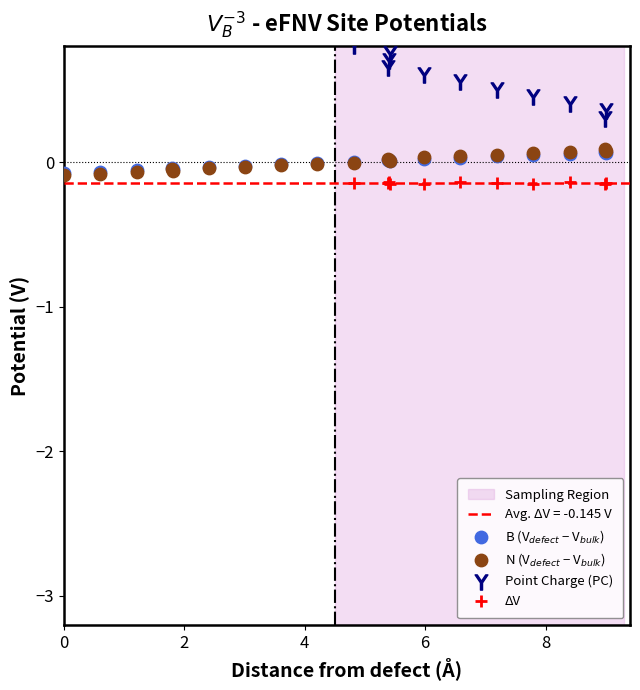

Which series has the widest spread of Y values?

Point Charge (PC)